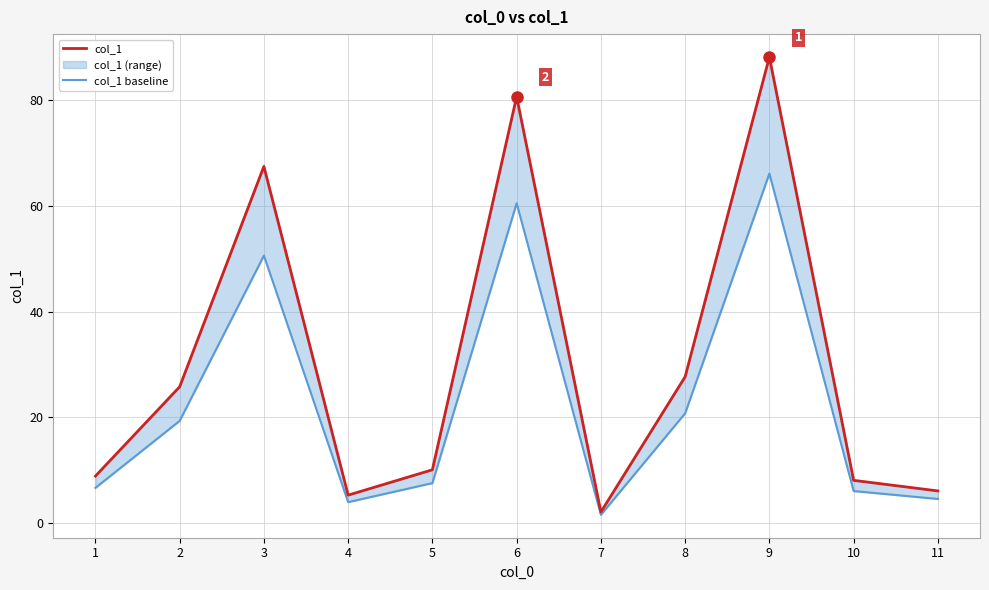

How many data points in col_1 are above 10?

6